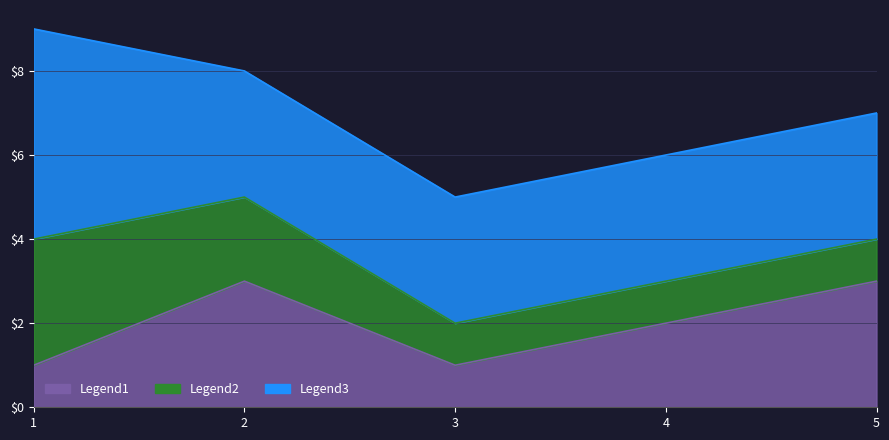

Which label corresponds to the largest value in the chart?

1